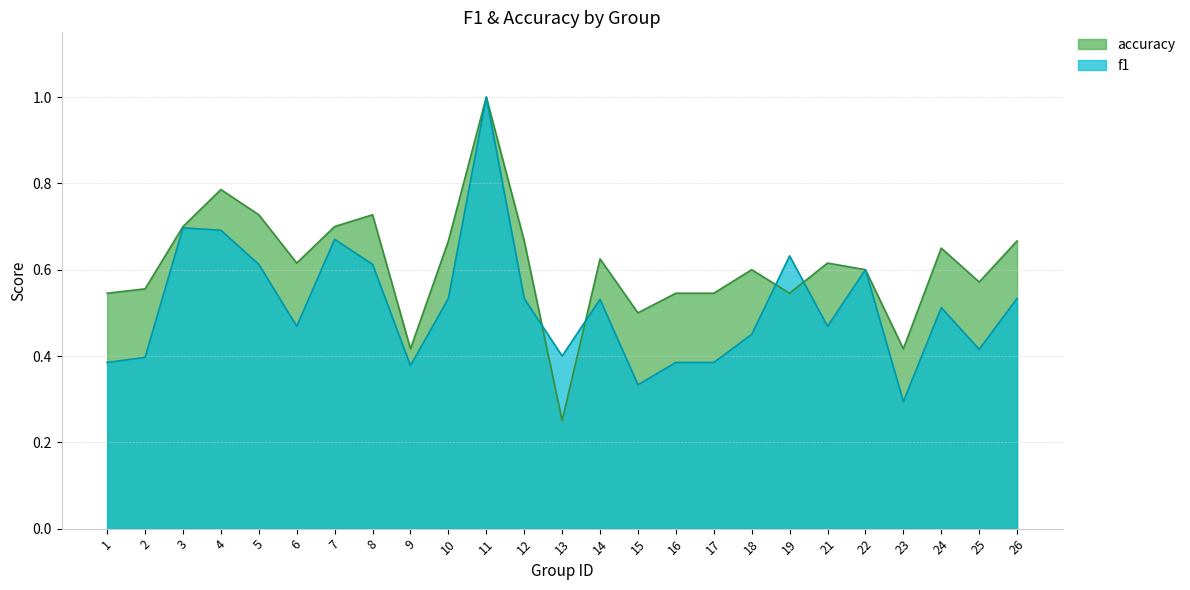

Is it true that accuracy equals 0.7 at 9?

False